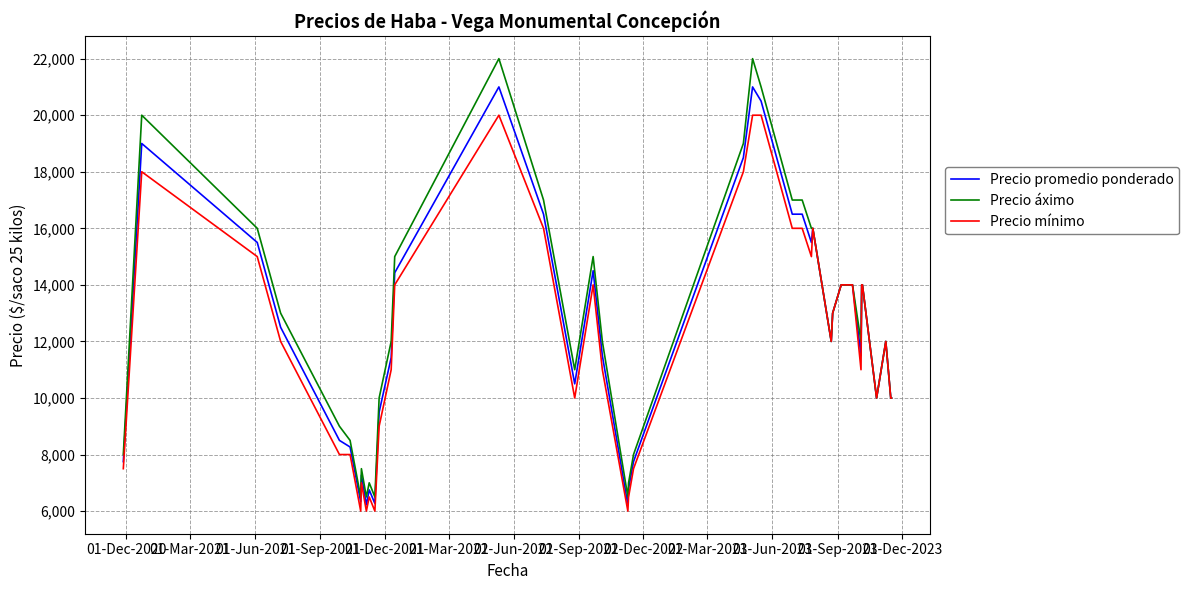

What is the minimum value for Precio promedio ponderado?

6222